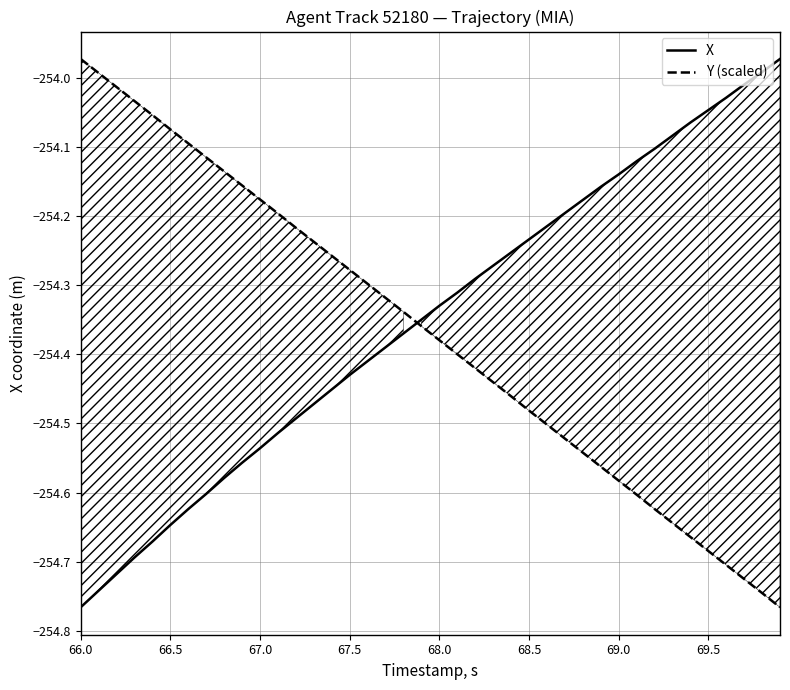

What is the average value of the Y (scaled) series?

-254.4